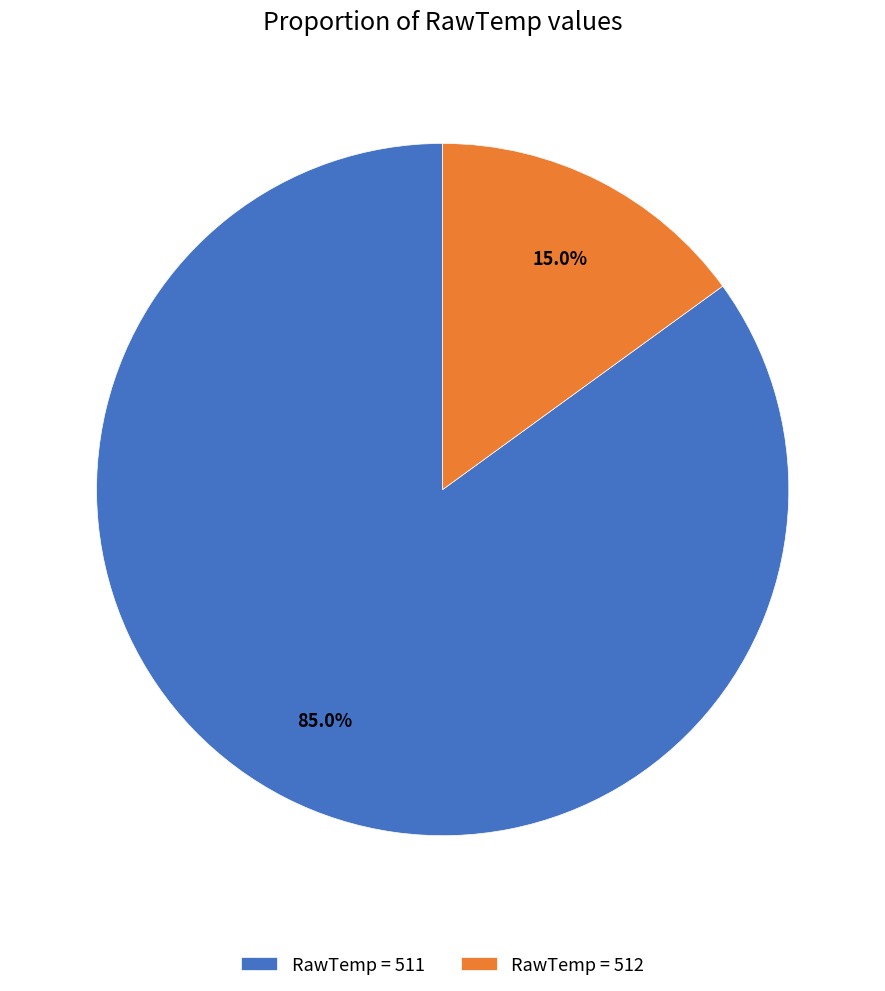

Count the number of slices in the pie.

2